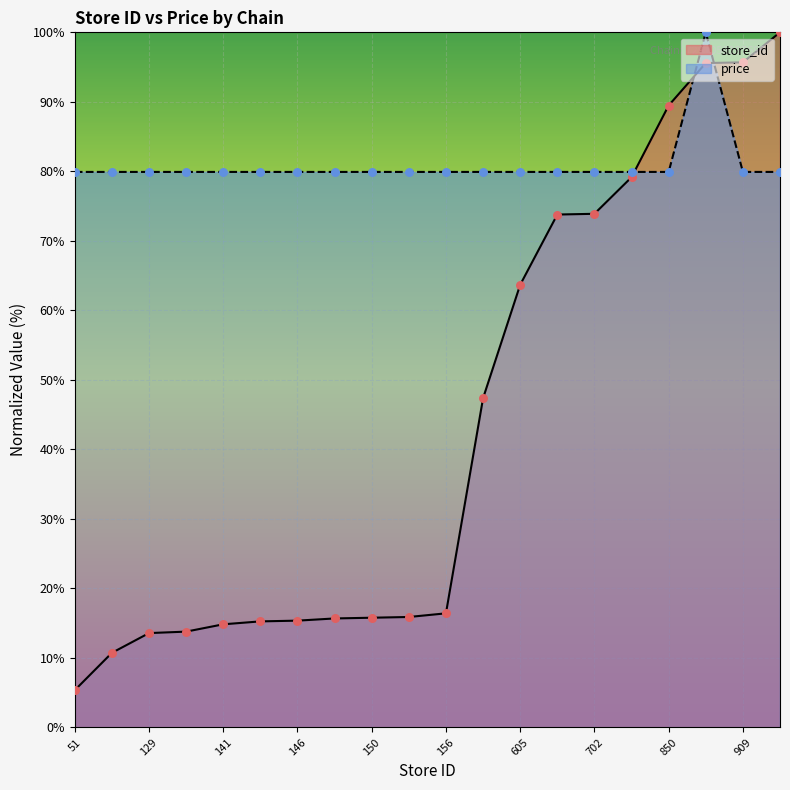

At how many categories does at least one series exceed 51?

20